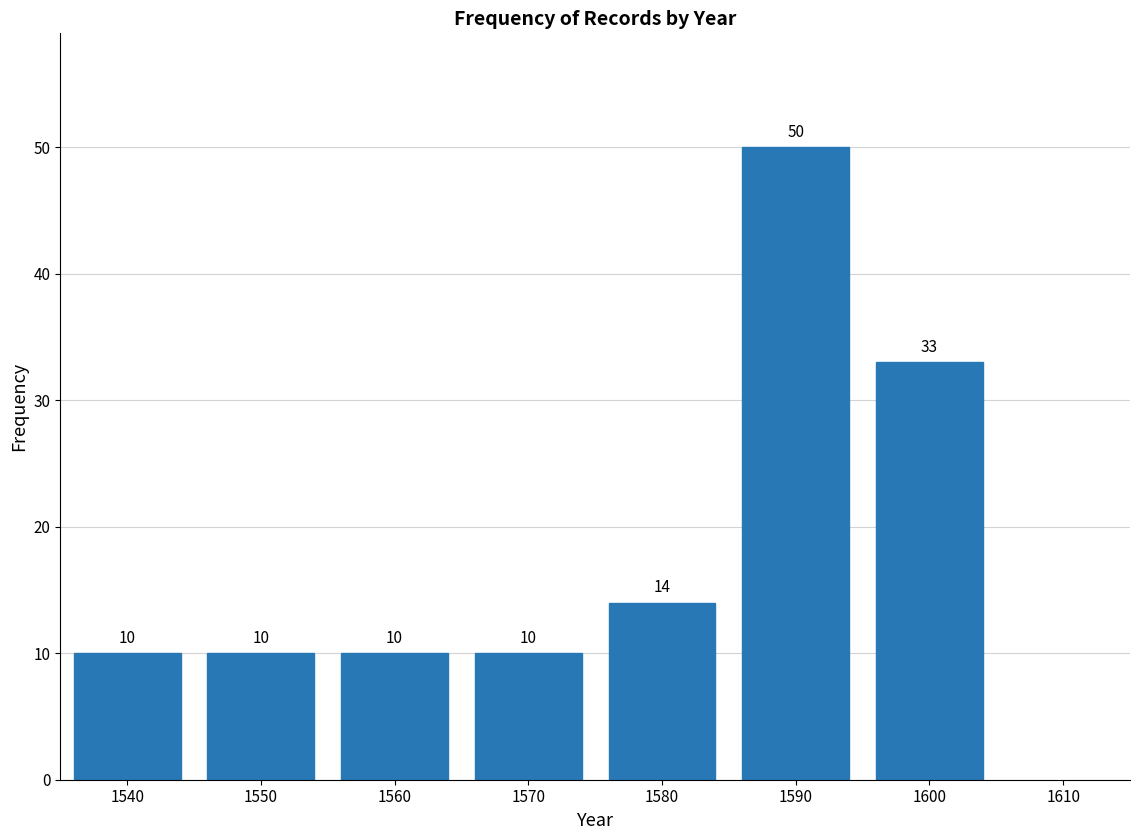

Reading left to right, what are all the values shown in this chart?

1540=10	1550=10	1560=10	1570=10	1580=14	1590=50	1600=33